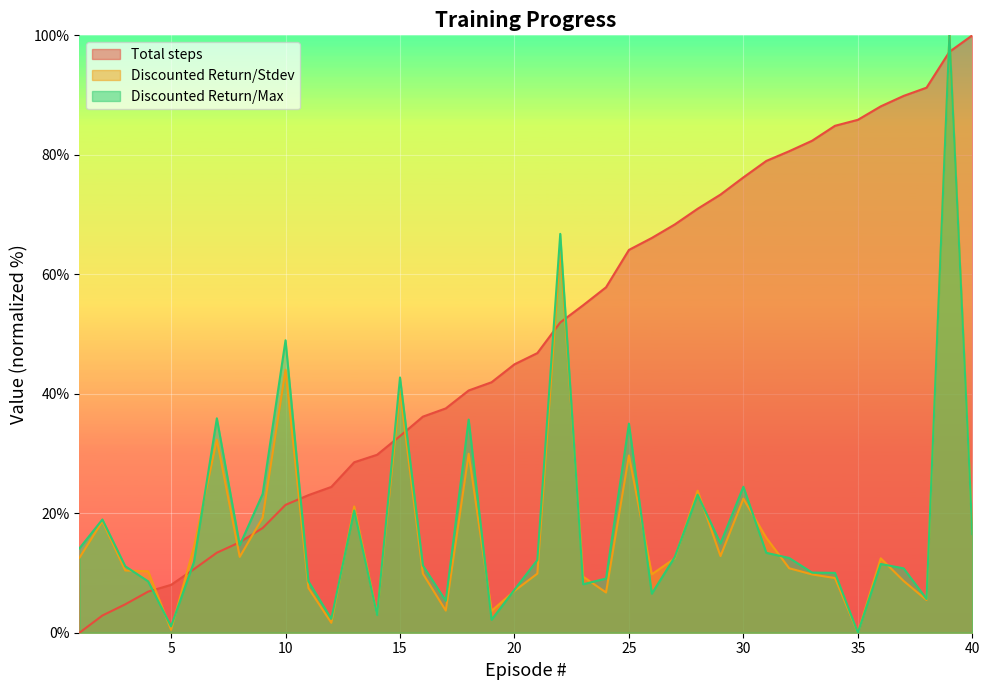

What is the difference between the highest and lowest values at 8?

2.4